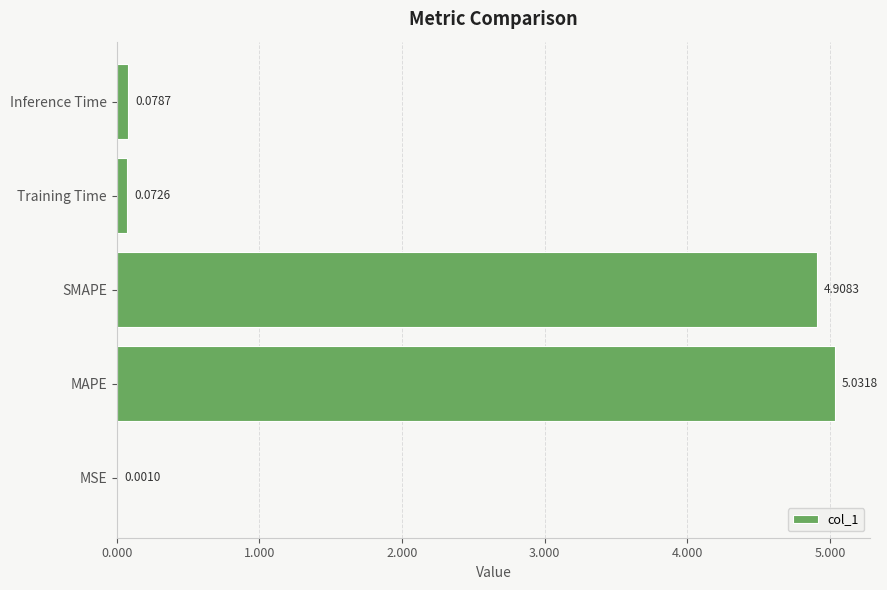

What is the sum of all values?

10.1